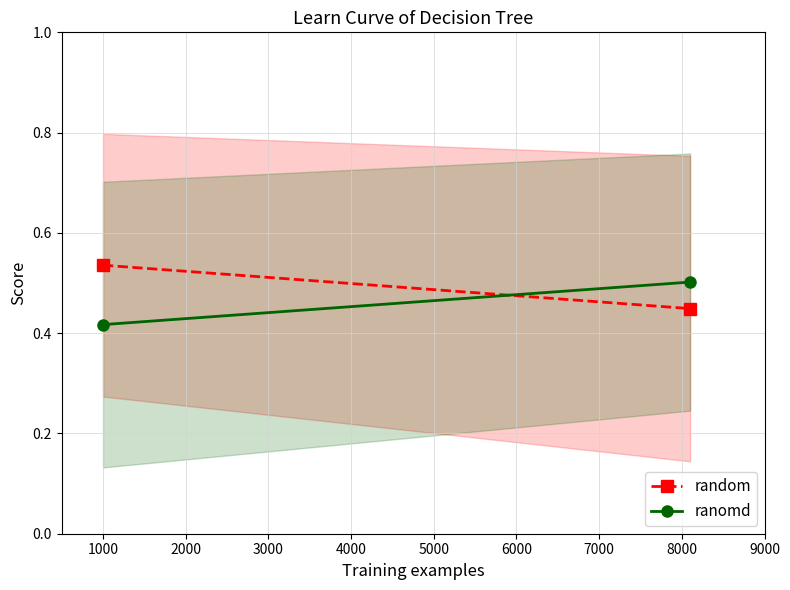

What is the total value across all series at 1000?

1.0